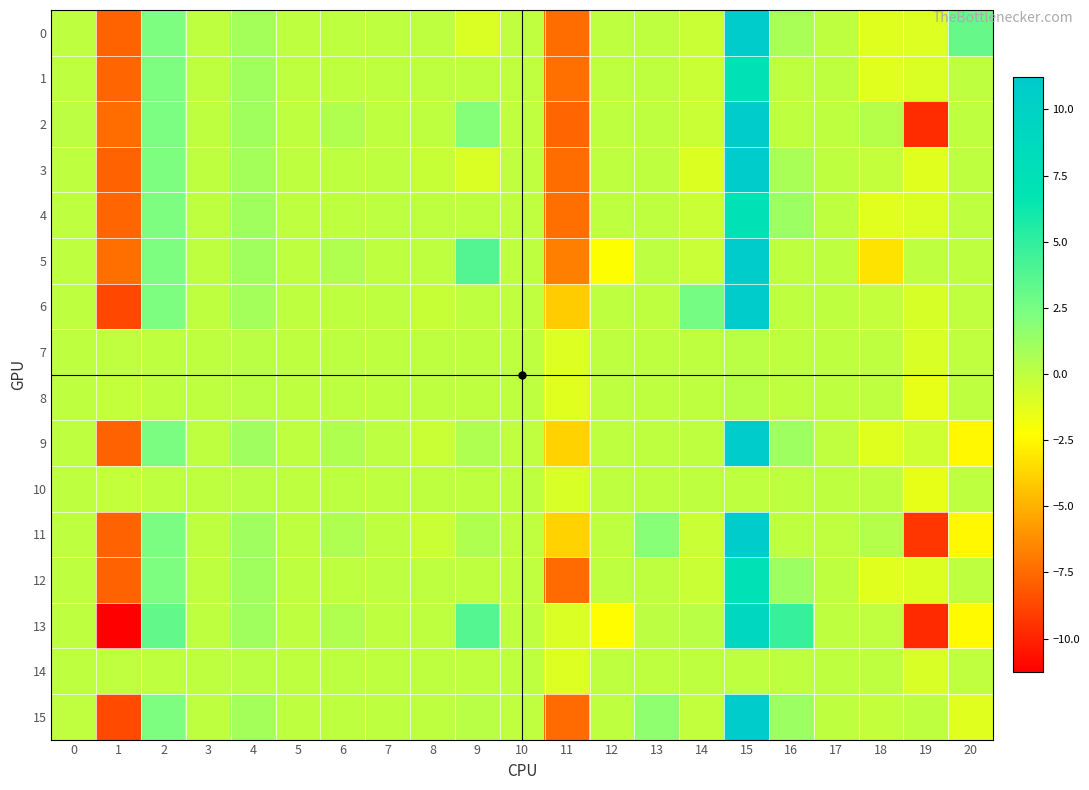

Which series changed the most between 5 and 7?

4